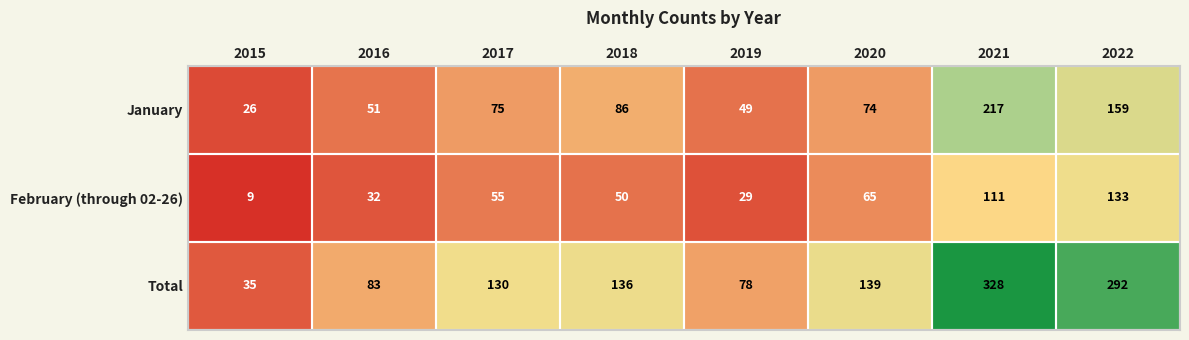

What is the maximum value shown in the chart?

328